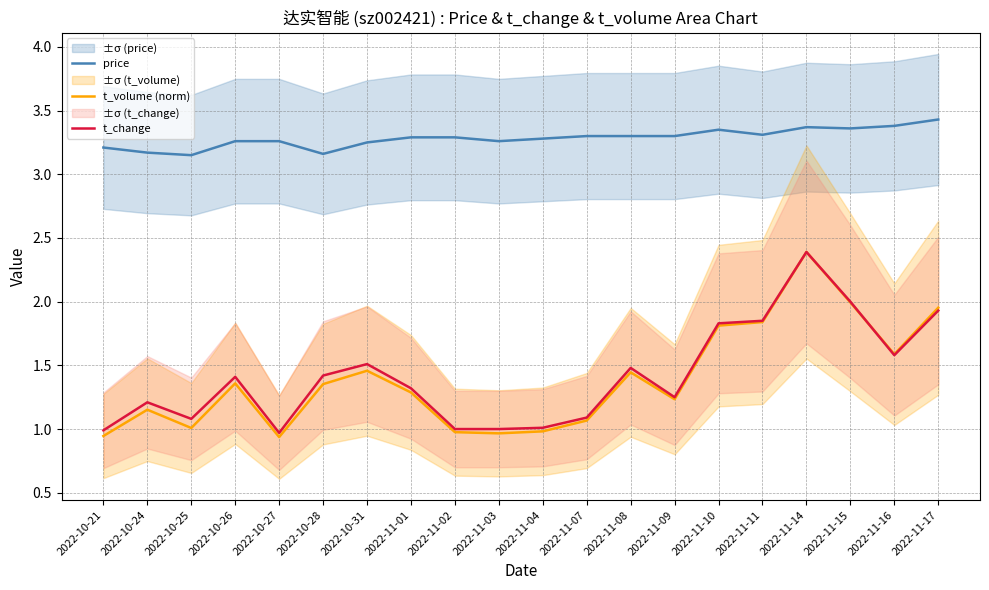

At how many categories does at least one series exceed 3?

20